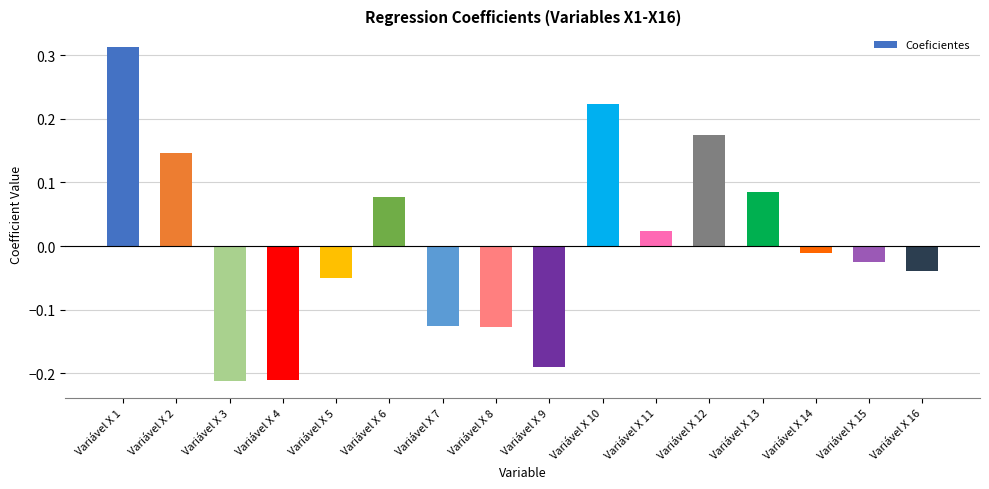

Does the chart contain stacked bars?

No